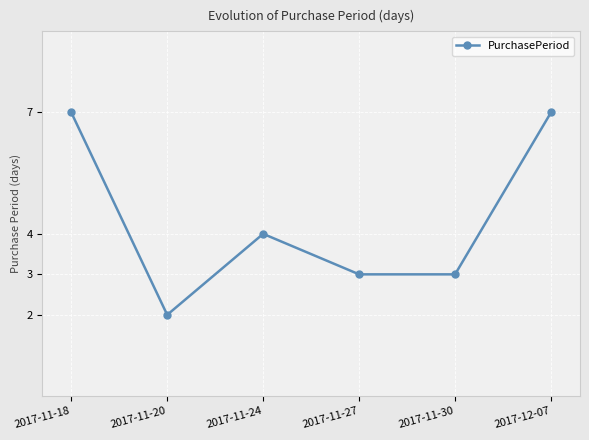

Approximately how many times larger is the value at 2017-12-07 compared to 2017-11-30?

2.3